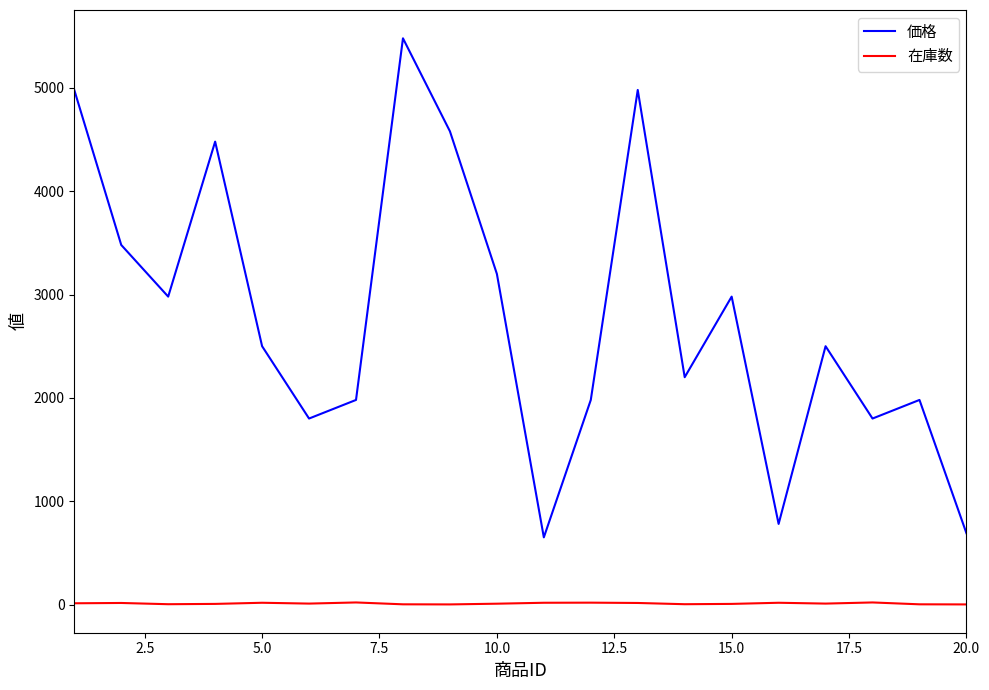

True or false: 価格 and 在庫数 cross at least once.

False